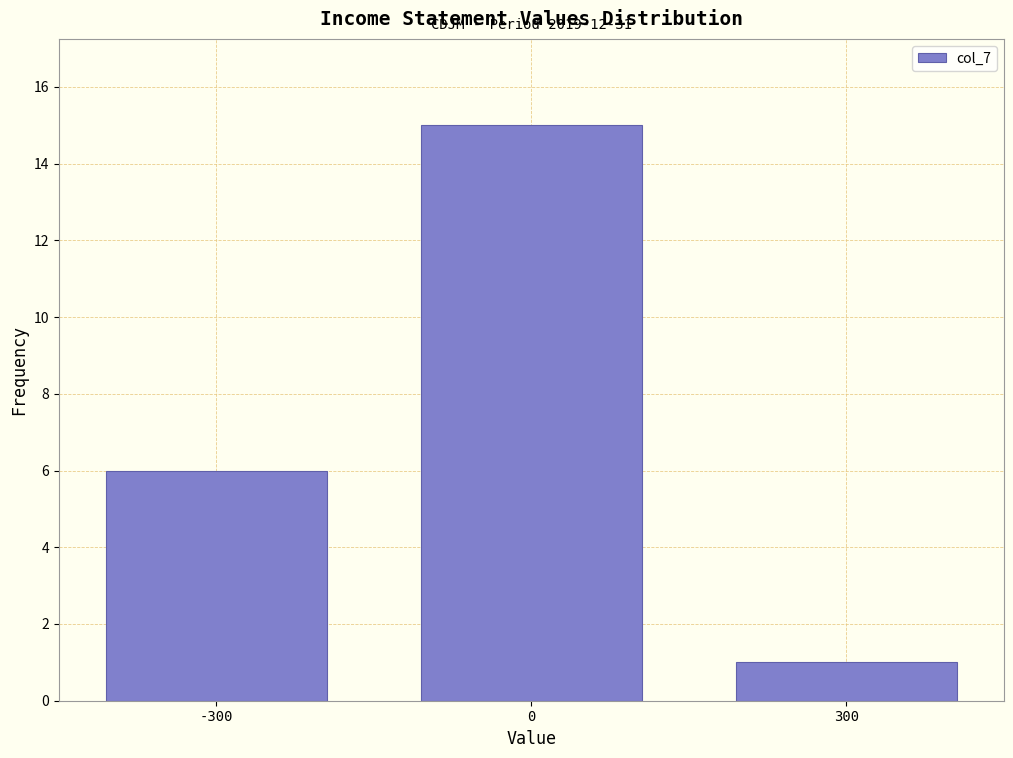

Reading left to right, transcribe all the data shown in this chart.

6	15	1